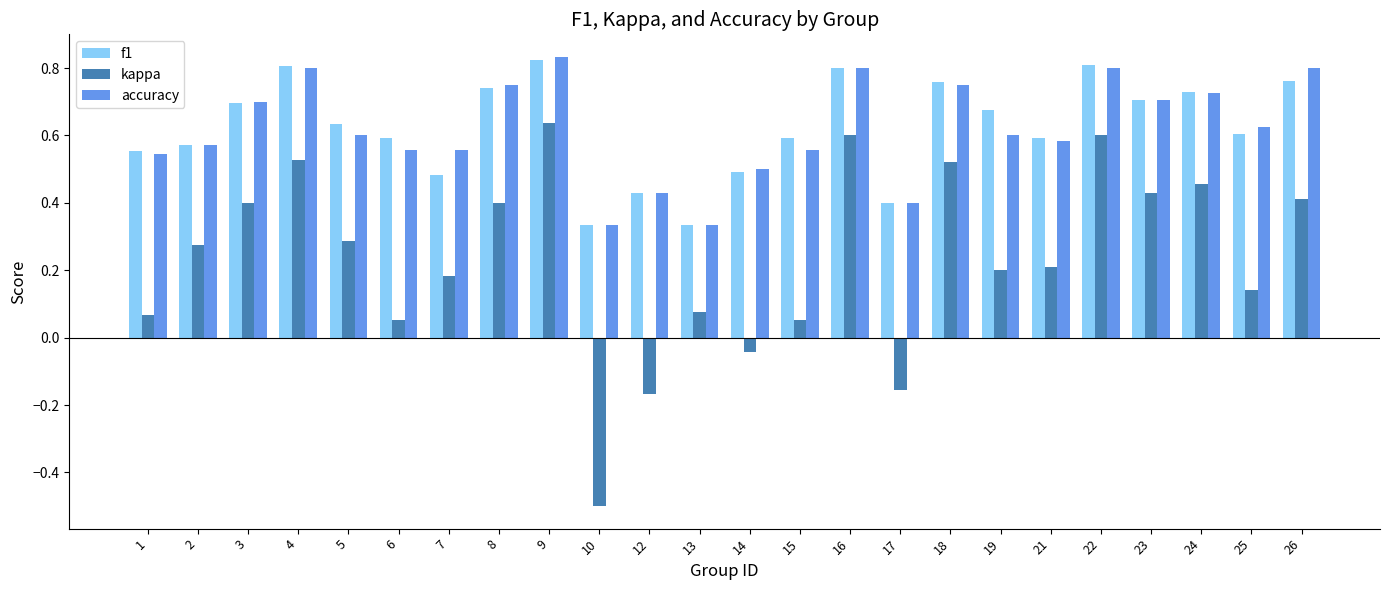

At which label does kappa reach its peak?

9